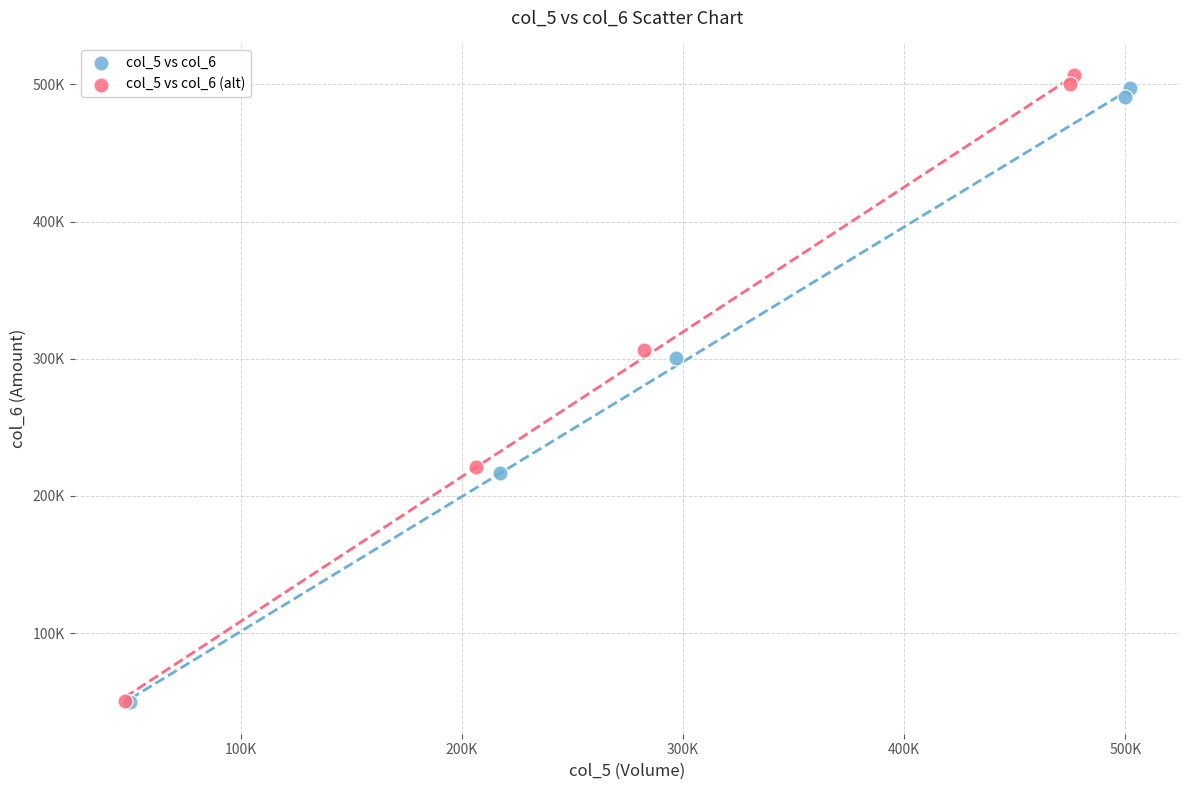

What are all the series names shown in the legend?

col_5 vs col_6, col_5 vs col_6 (alt)